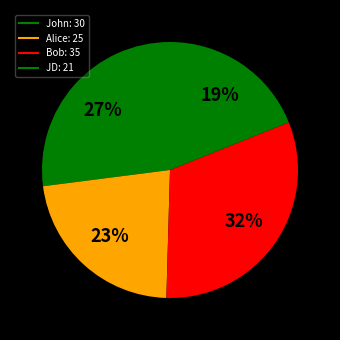

How many slices are in this pie chart?

4